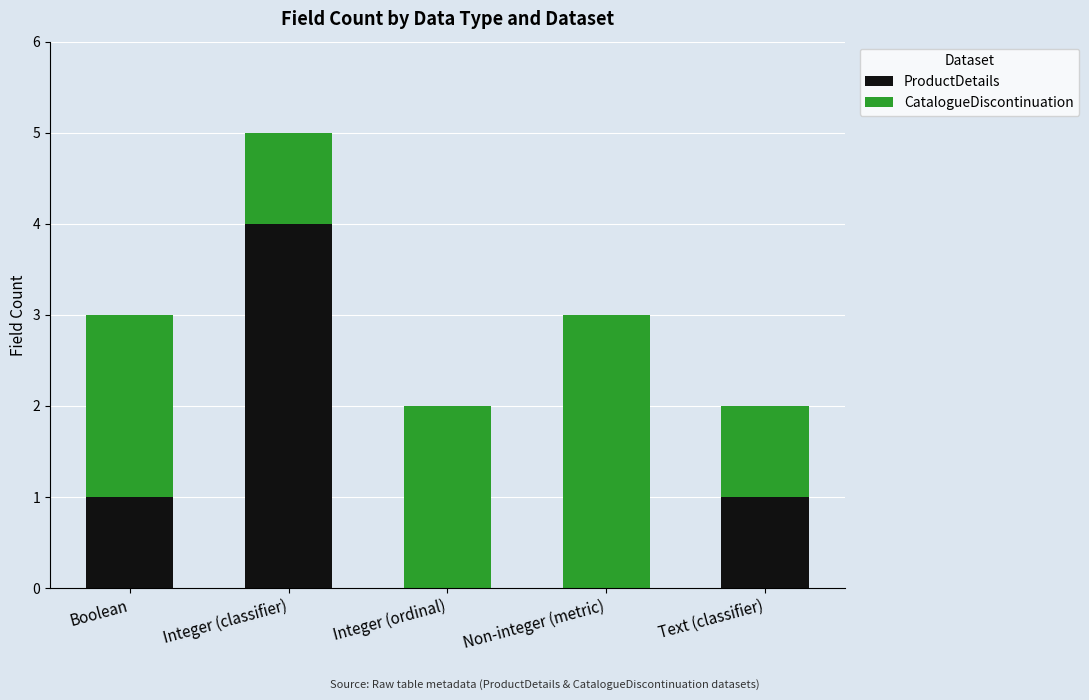

At which category is the sum across all series the highest?

Integer (classifier)